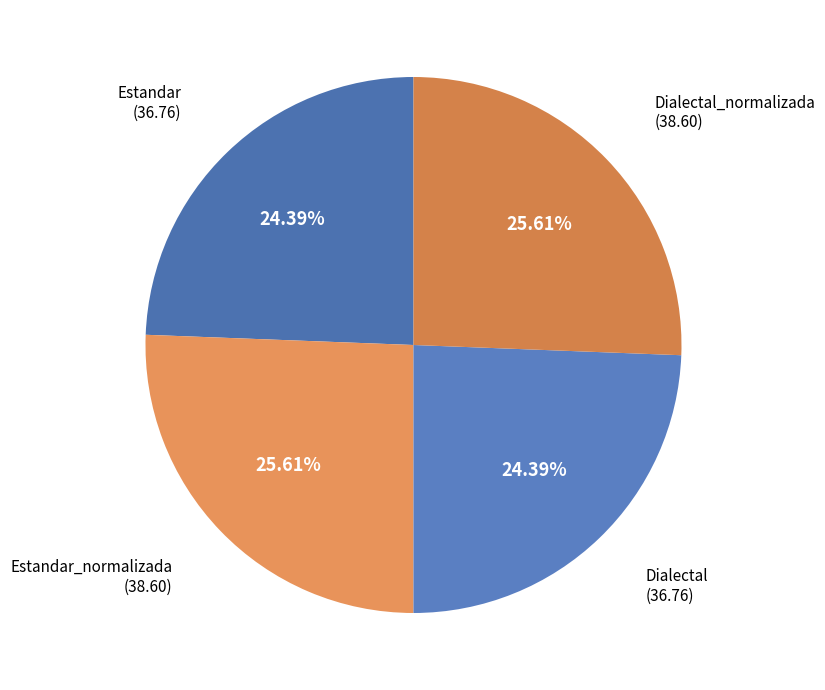

To the nearest percent, what is the average slice percentage?

25%